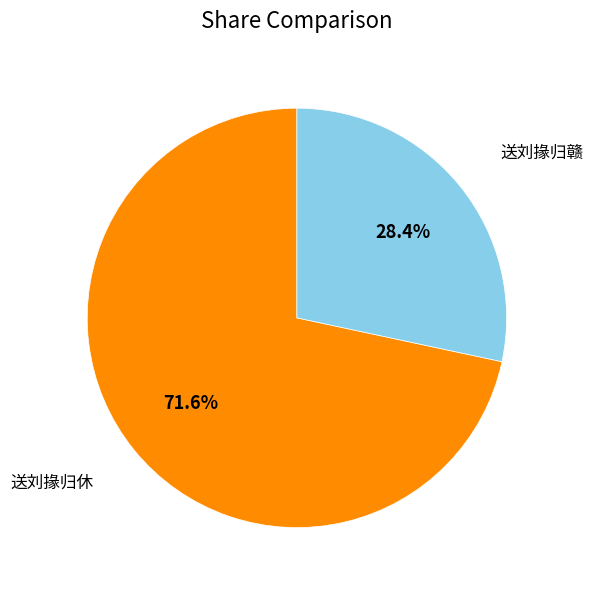

To the nearest percent, what percentage of the pie is 送刘掾归休?

72%